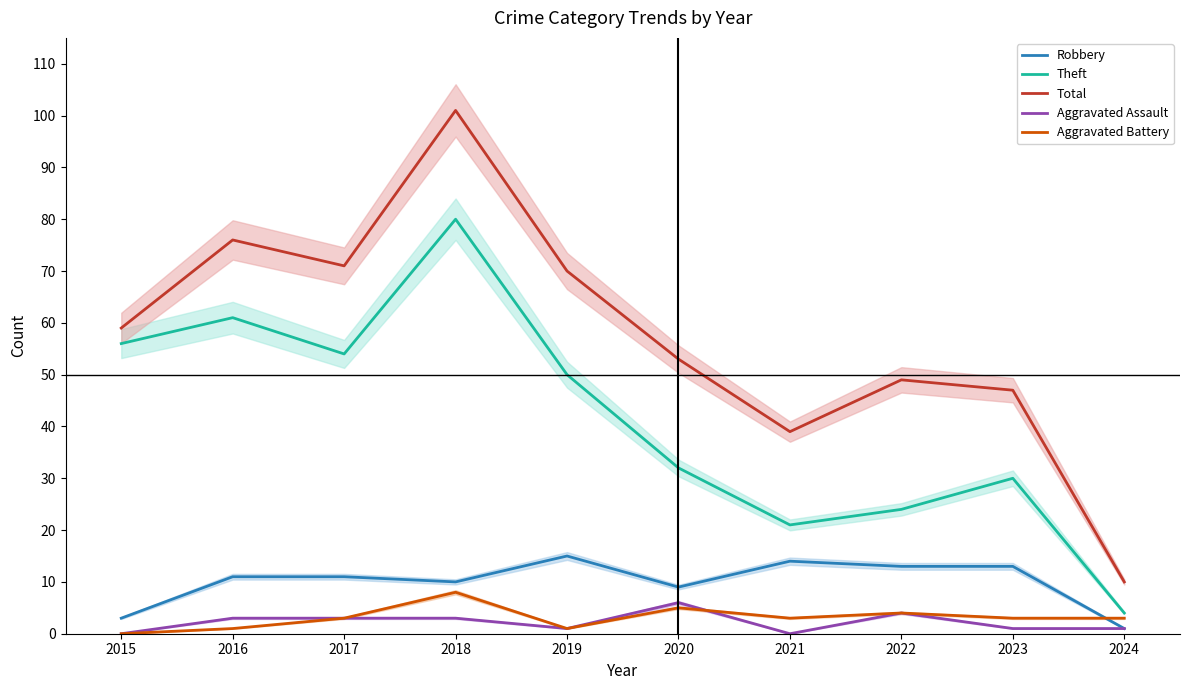

List the labels in order of Aggravated Assault value, largest first.

2020, 2022, 2016, 2017, 2018, 2019, 2023, 2024, 2015, 2021